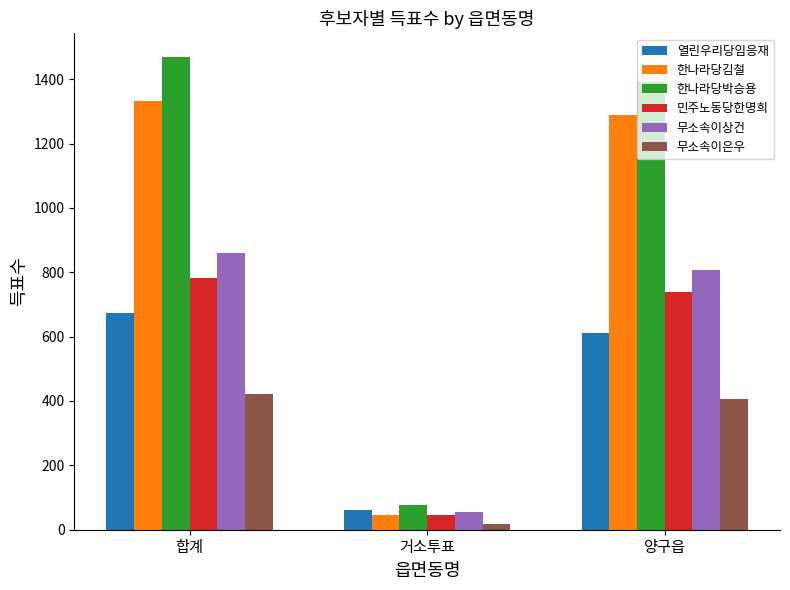

What is the value of the 무소속이은우 bar at the 3rd from the left?

405